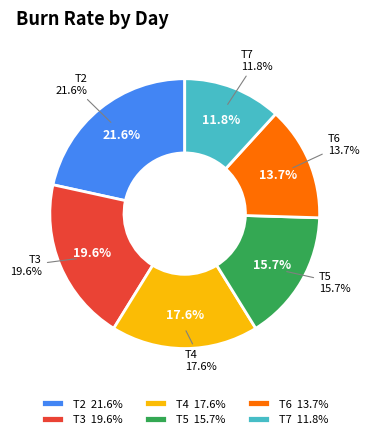

The T5 slice represents 16% of the pie. True or false?

True